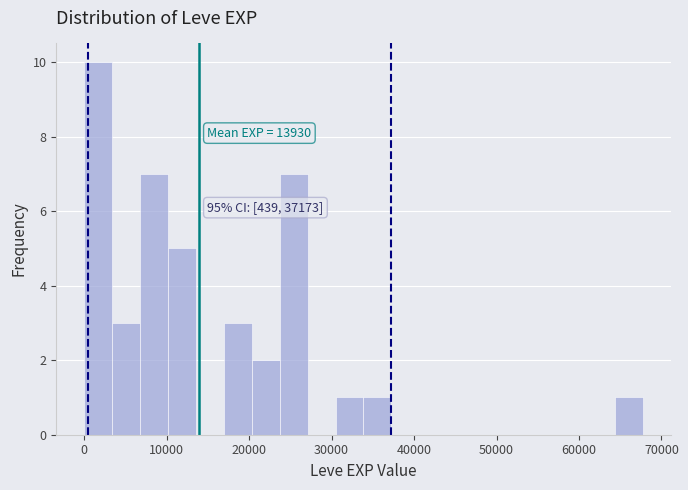

Around what value on the x-axis is the tallest bar? Give the approximate position of its centre, as read against the axis.

2000